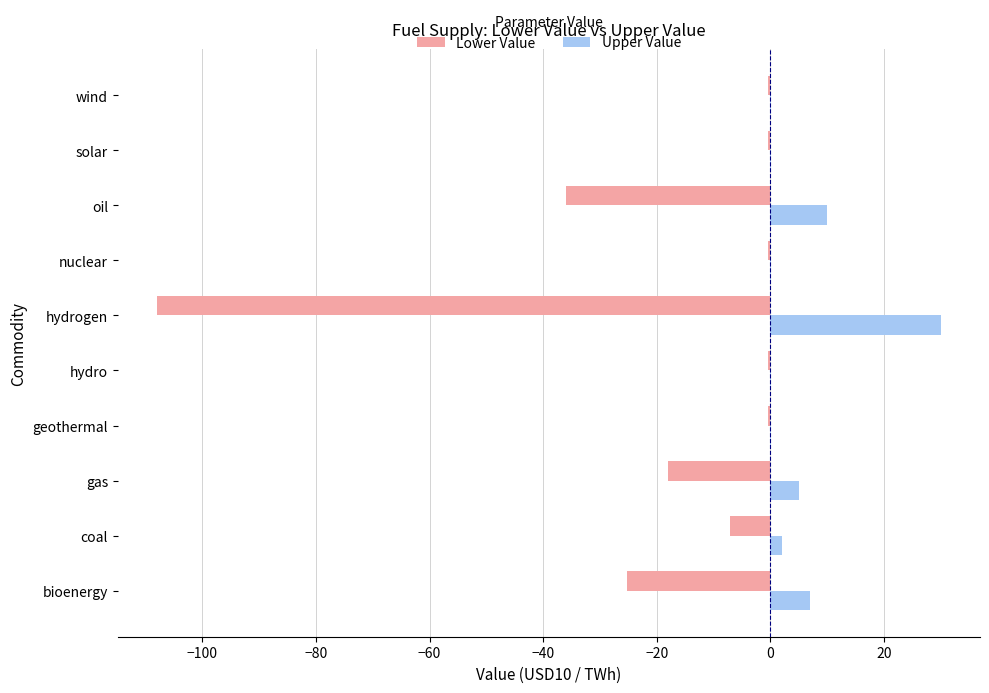

What is the sum of all Upper Value values?

54.5